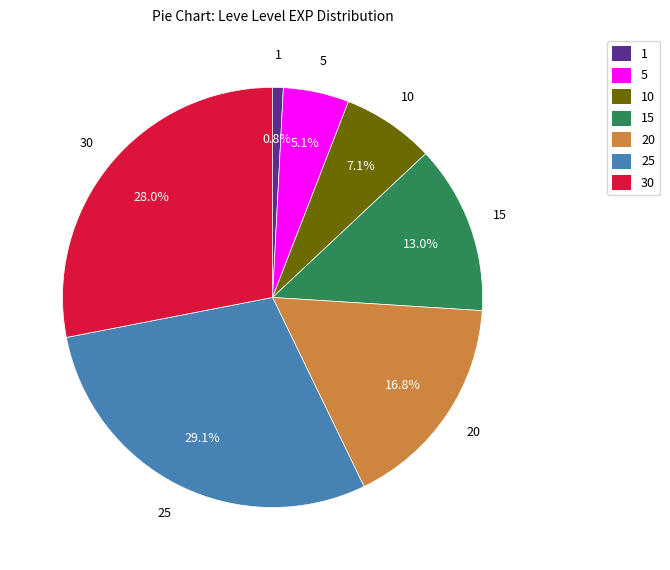

Rank the categories by value from lowest to highest.

1, 5, 10, 15, 20, 30, 25